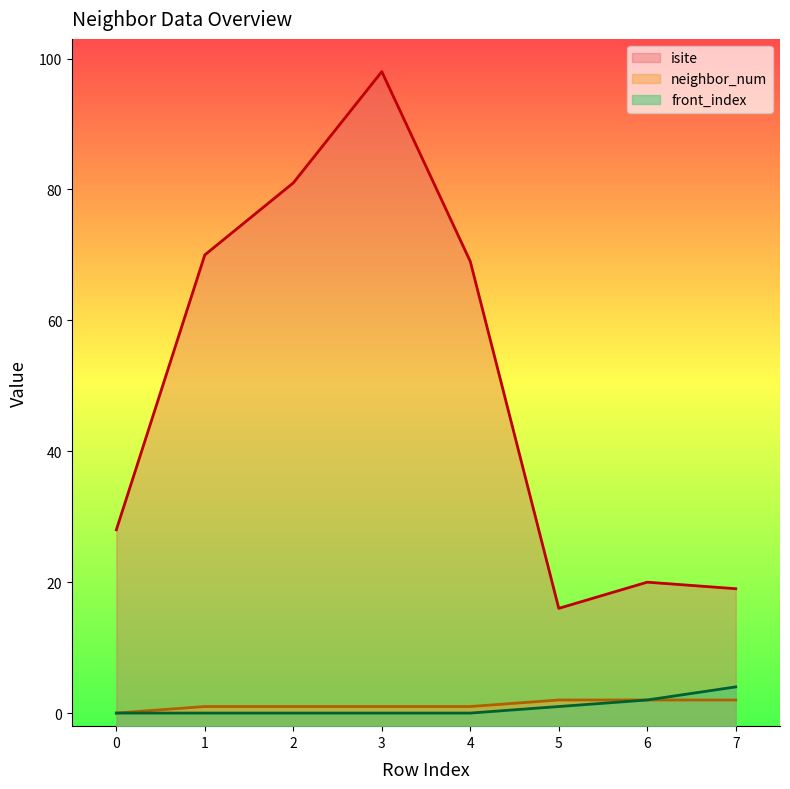

Which series changed the most between 5 and 7?

isite